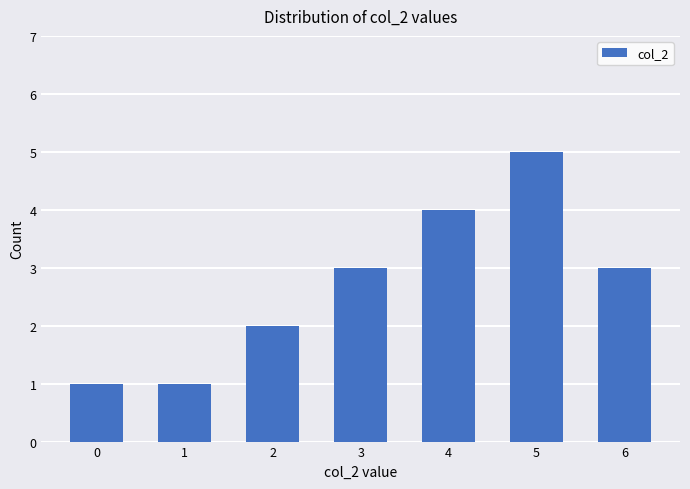

What is the maximum value shown in the chart?

5